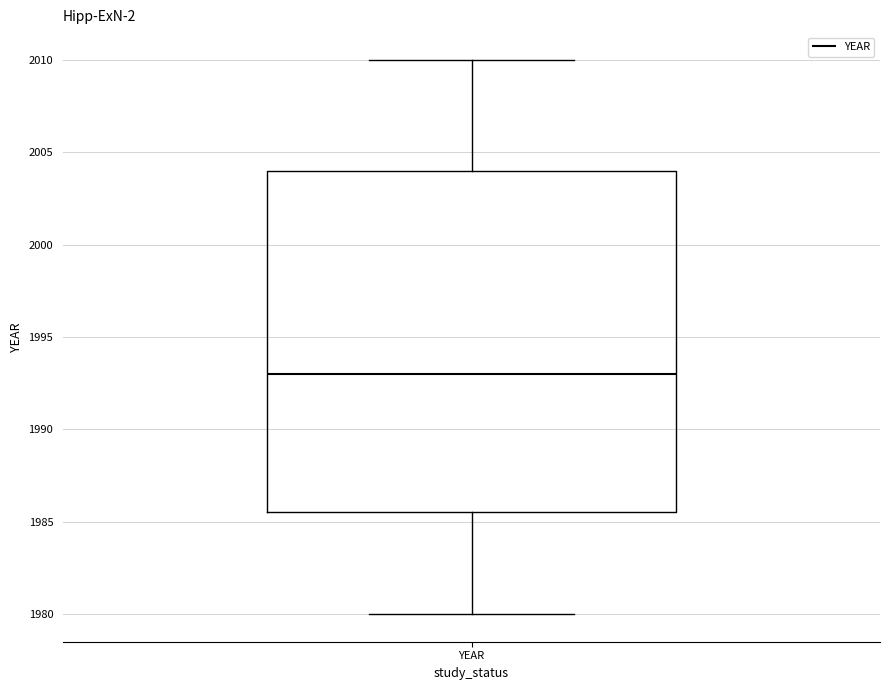

Read this box plot against the y-axis: the position of the median line, the range covered by the box, and the ends of both whiskers. The values are not printed on the chart, so give them approximately, as read against the axis.

median 1993.0, box 1985.5 to 2004.0, whiskers 1980.0 to 2010.0